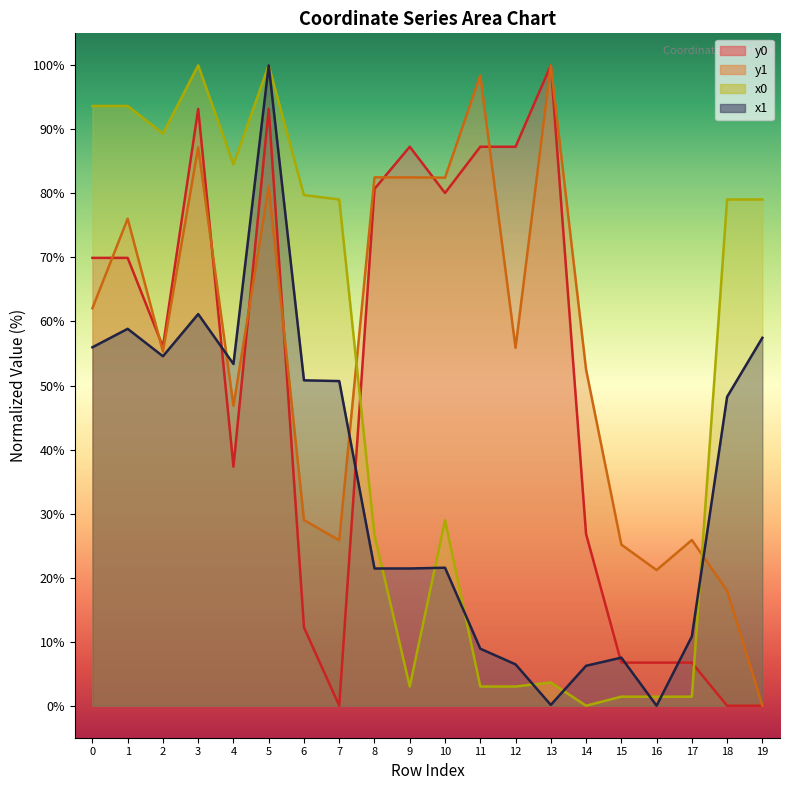

What is the difference between the second highest and second lowest values in the y0 series?

93.2